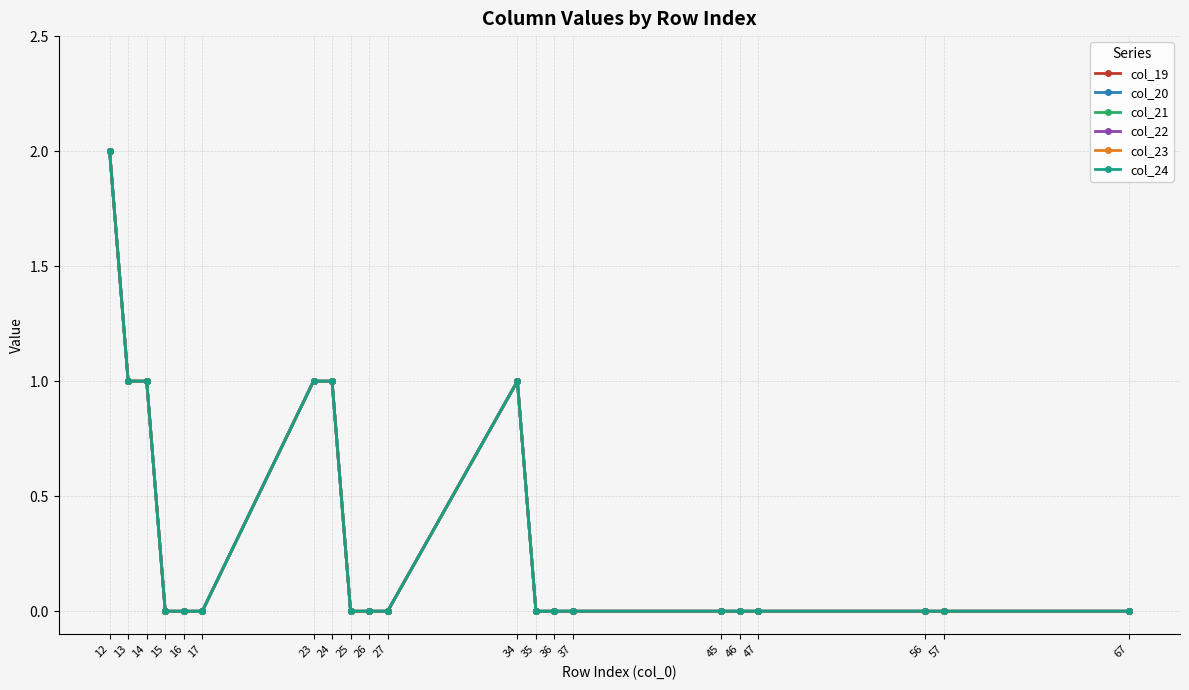

What is the sum of all col_20 values?

7